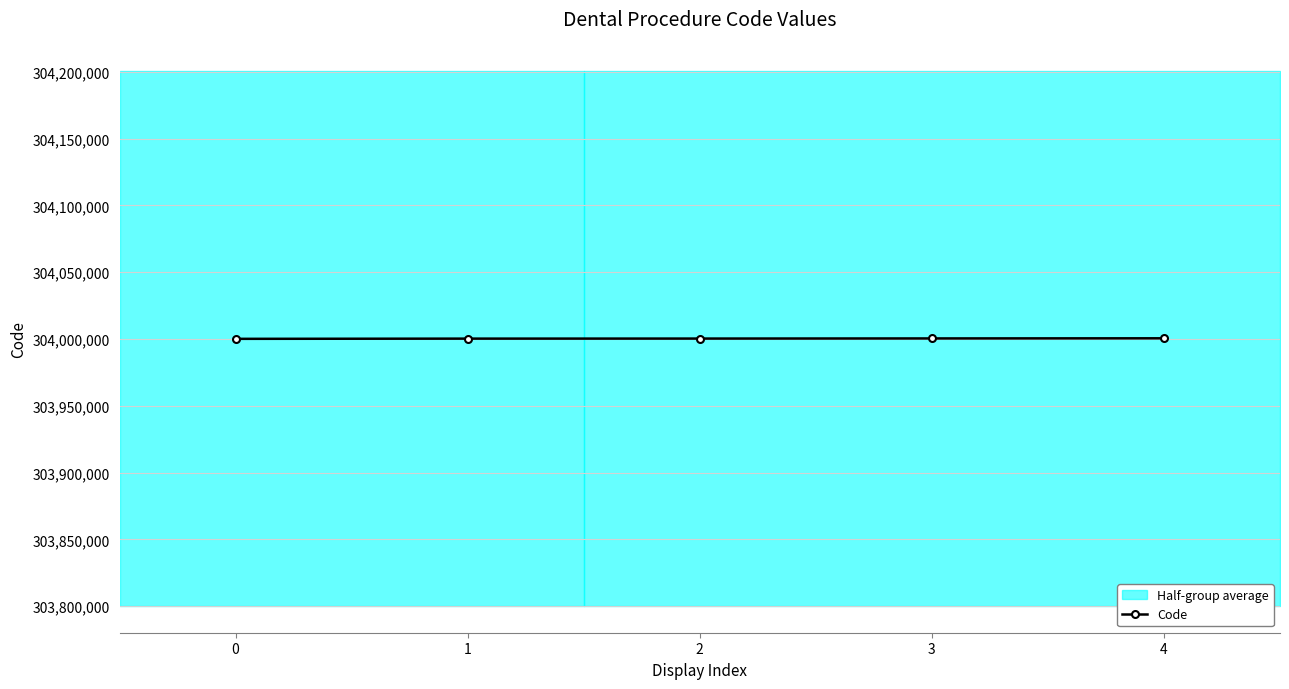

What is the difference between the values at 1 and 3?

140